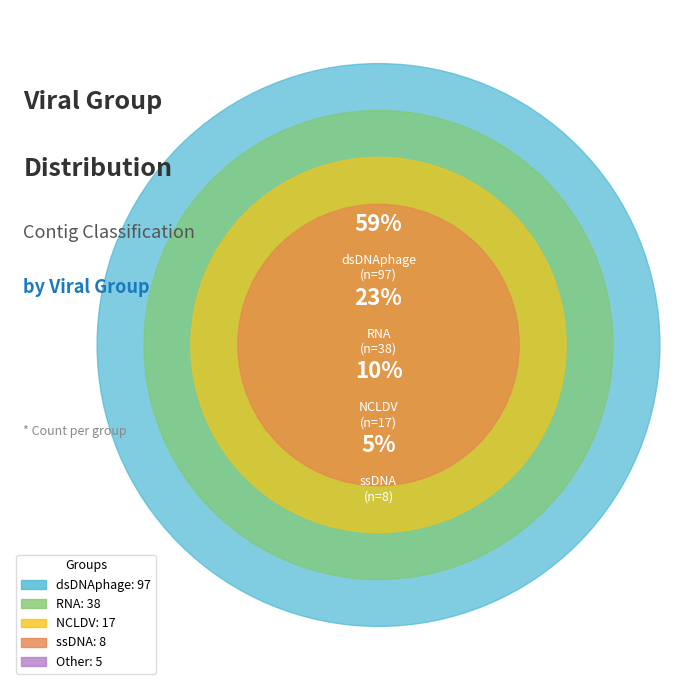

Which slice represents more than half of the pie?

dsDNAphage